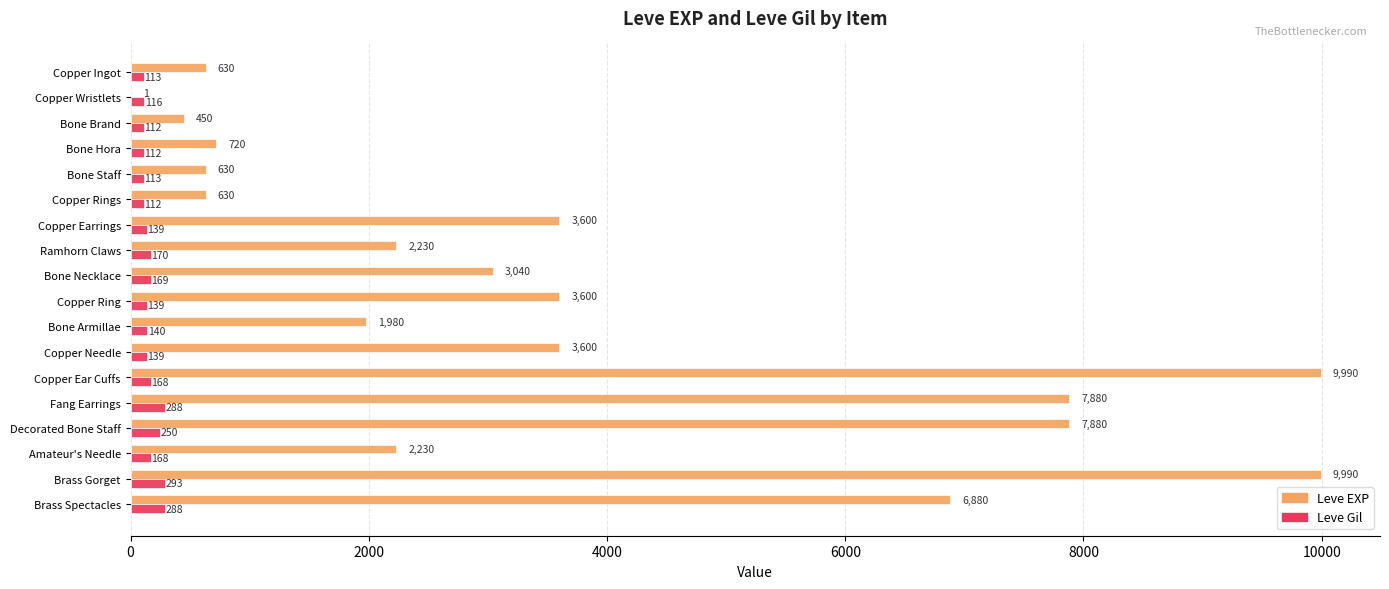

What is the sum of the Leve EXP values at Ramhorn Claws and Decorated Bone Staff?

10110